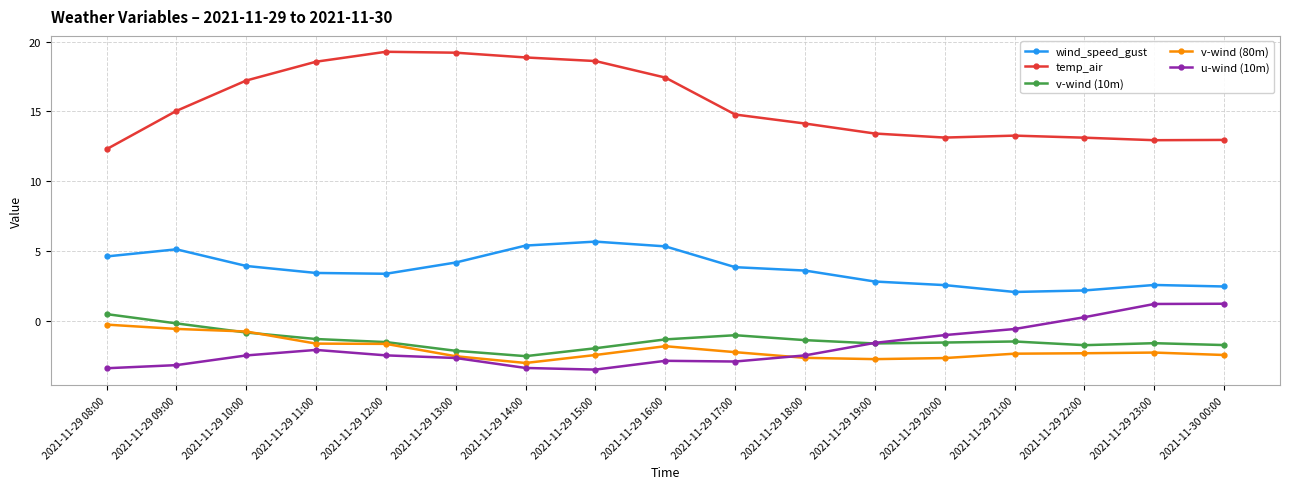

What position from the left is 2021-11-29 14:00?

7